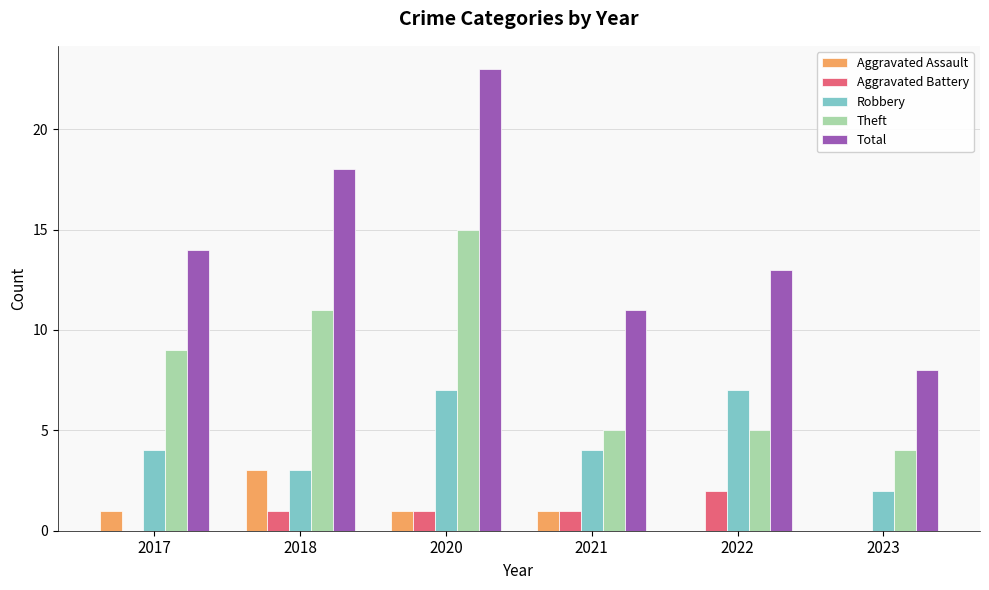

Between 2021 and 2023, which series saw the biggest shift?

Total